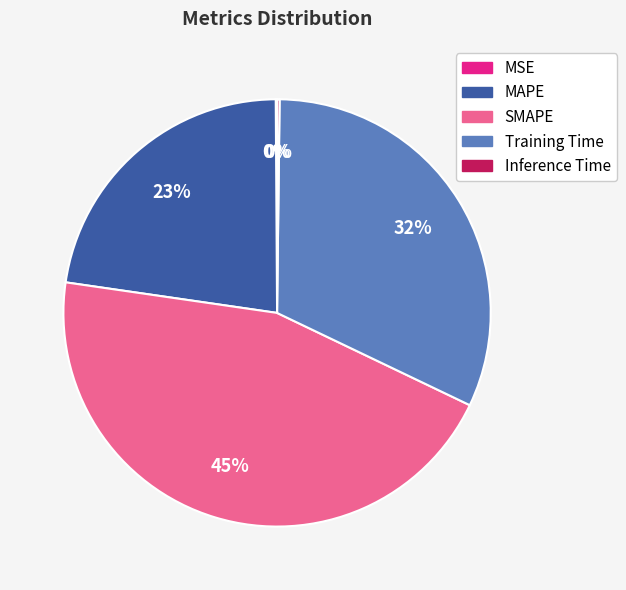

What percentage is the SMAPE slice, to the nearest percent?

45%